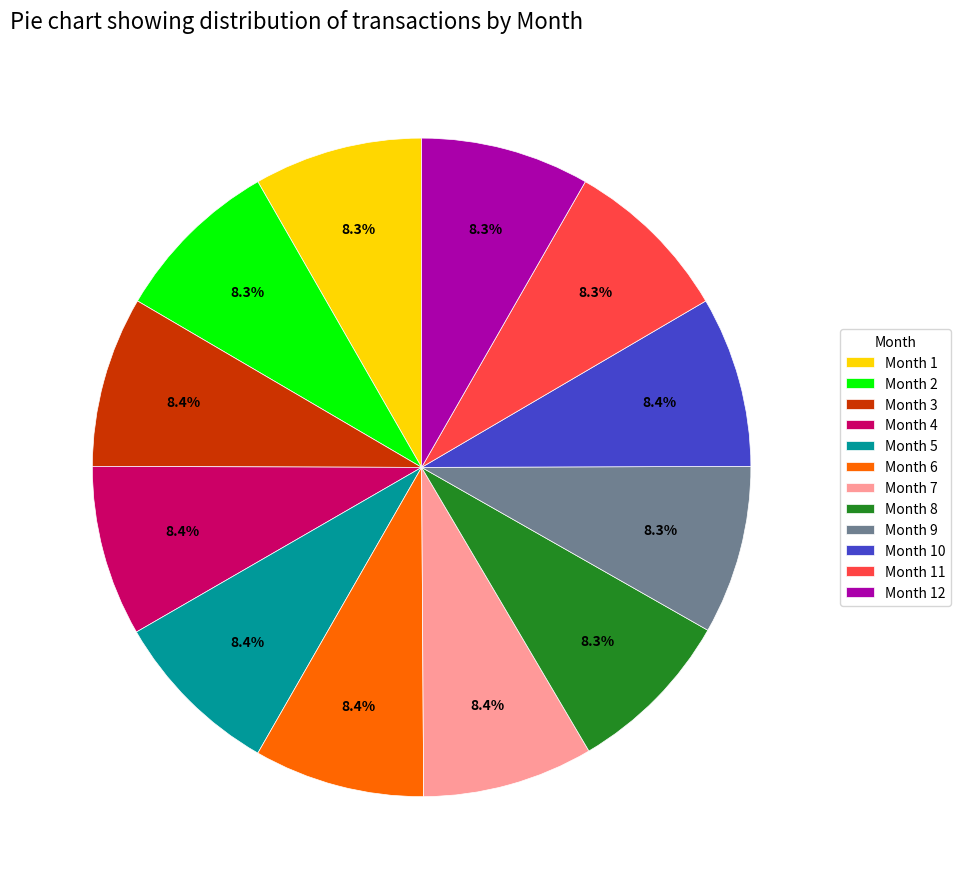

Is there any slice that represents more than half of the pie?

No